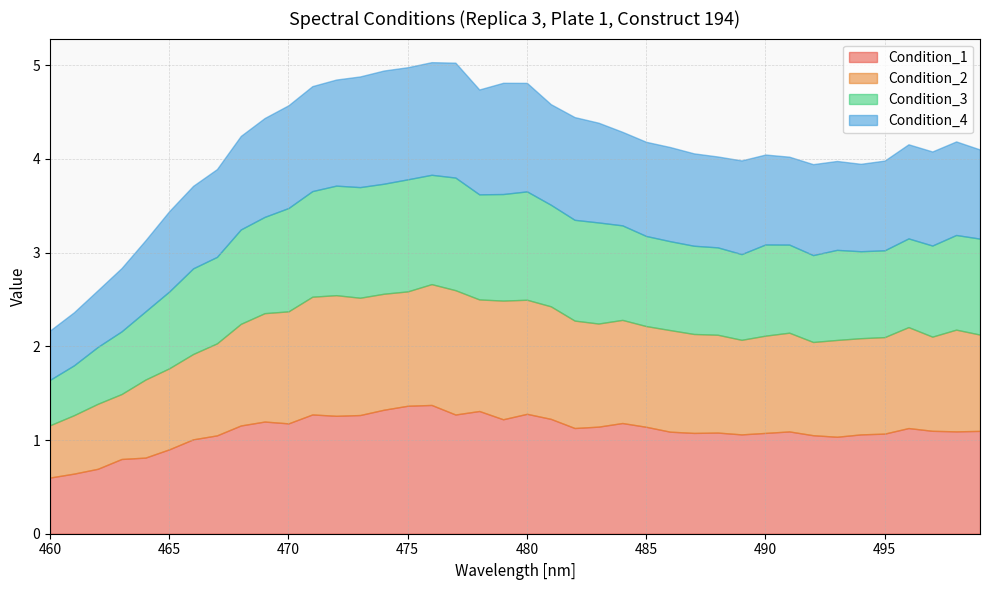

What is the value of the Condition_1 point at the 14th from the left?

1.3